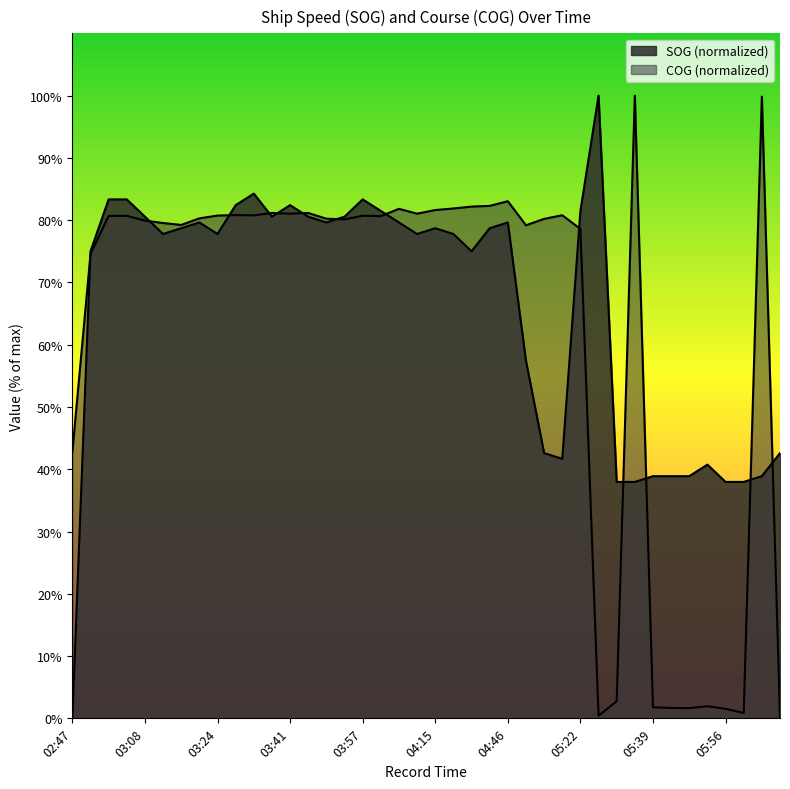

What is the difference between the COG values at 04:30 and 03:08?

2.4